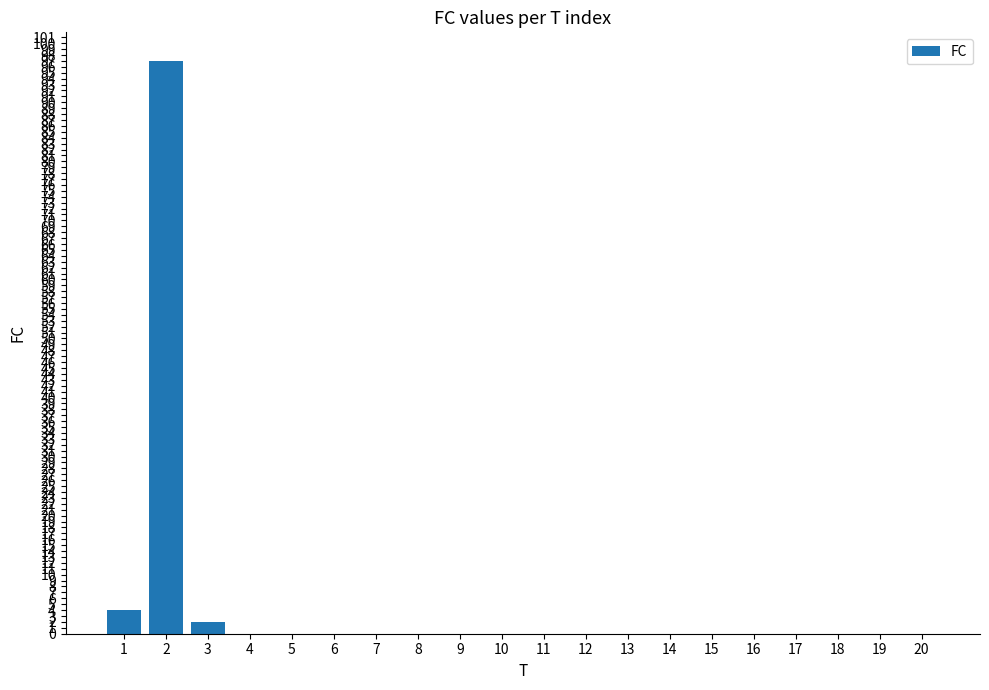

What is the greatest value displayed?

97